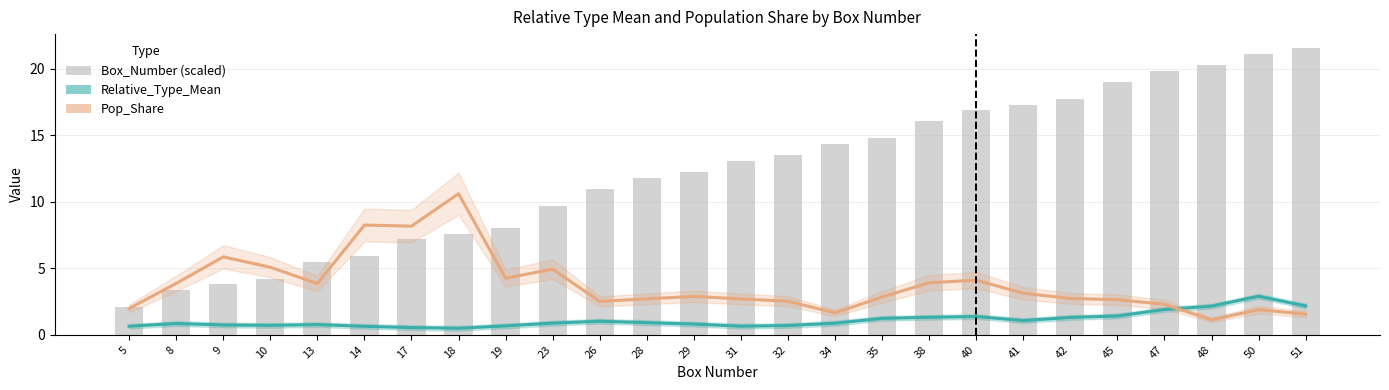

Between 28 and 45, which is larger?

45